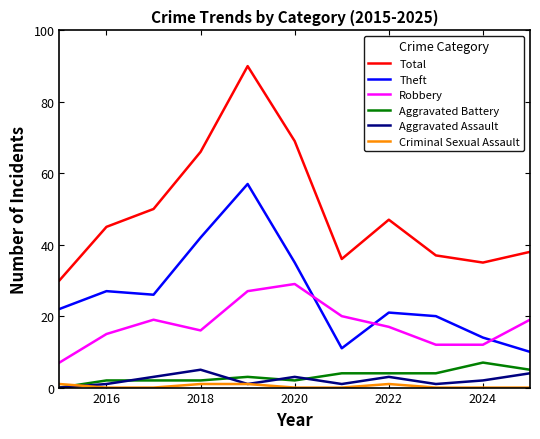

Which series has the widest spread of values?

Total